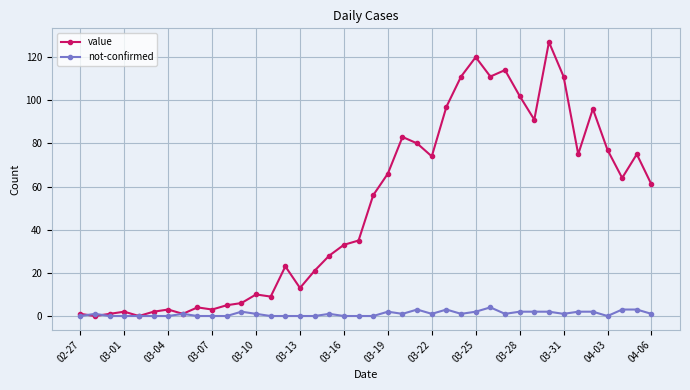

Which series has the widest spread of values?

value